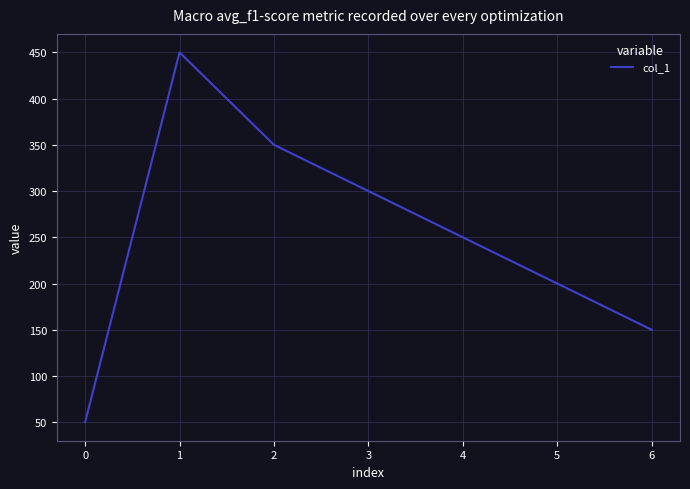

At which category does the chart reach its minimum across all series?

0